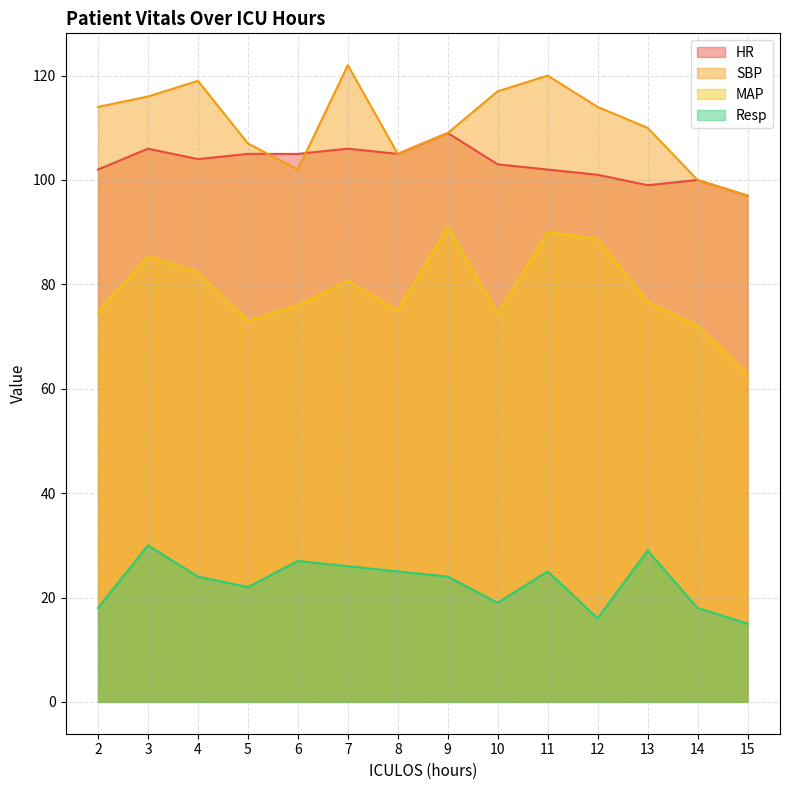

At which label is MAP closest to 77?

13